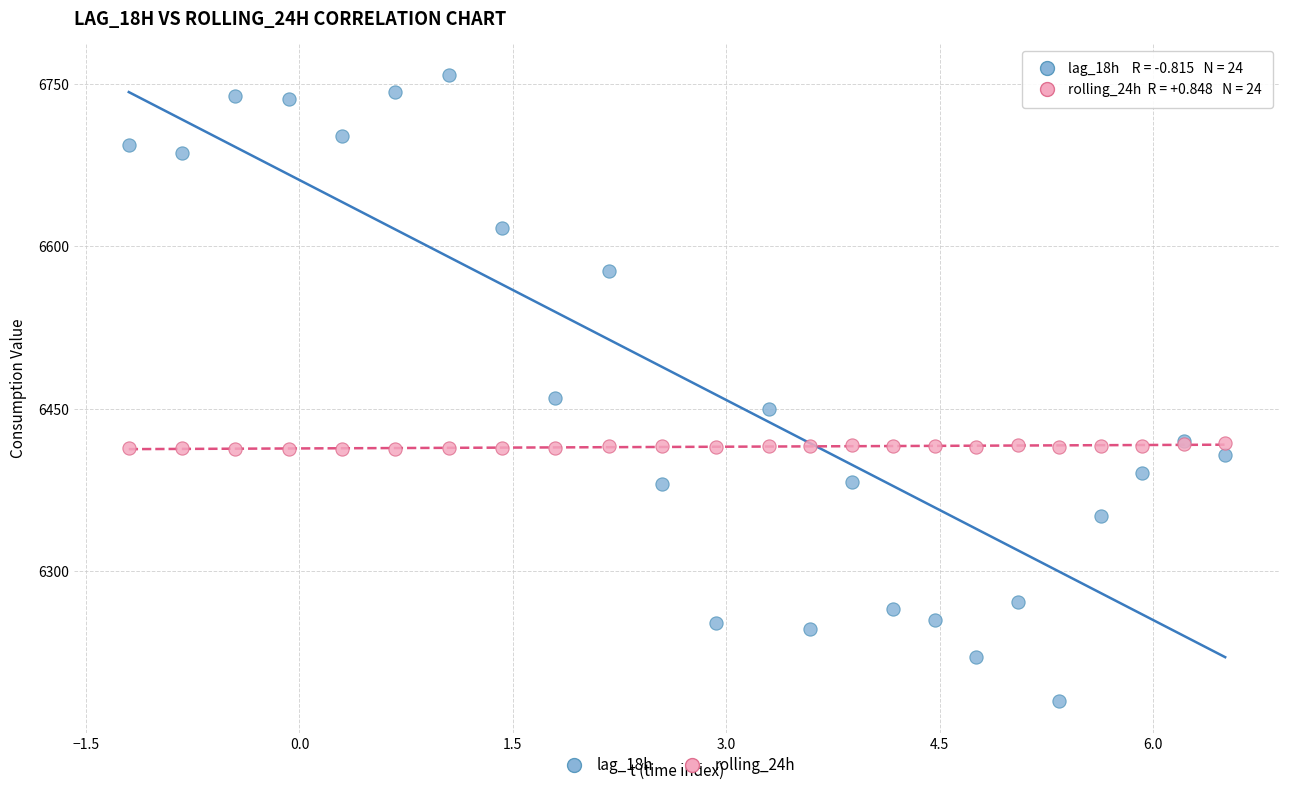

What are all the series names shown in the legend?

lag_18h, rolling_24h